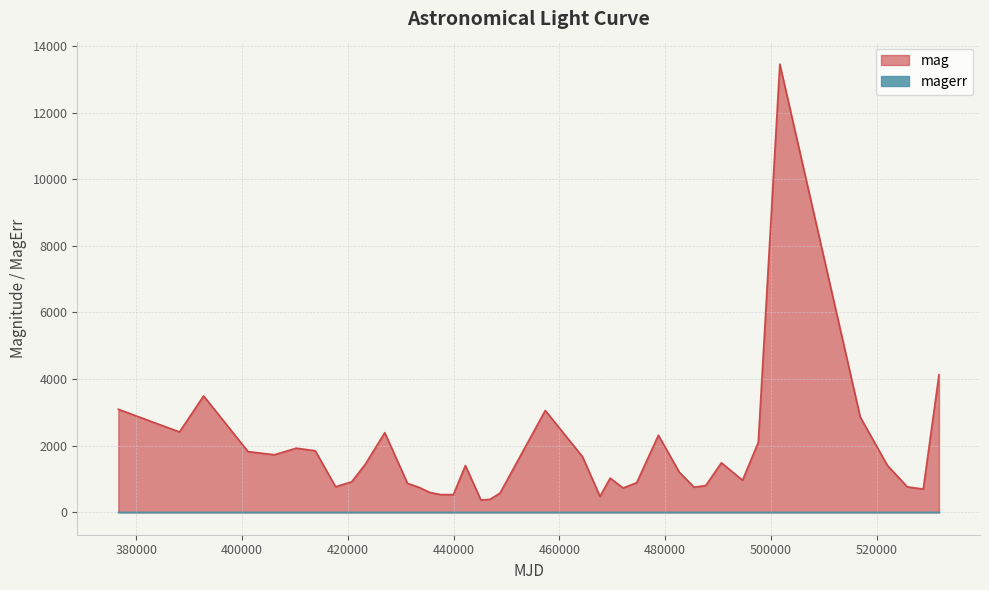

Reading left to right, what are all the values shown in this chart?

3094	2413	3496	1823	1729	1926	1850	768	917	1437	2392	871	749	600	533	532	1405	369	391	574	574	3058	1669	480	1028	731	889	2315	1204	755	804	1487	963	2100	13456	2862	1408	764	700	4132